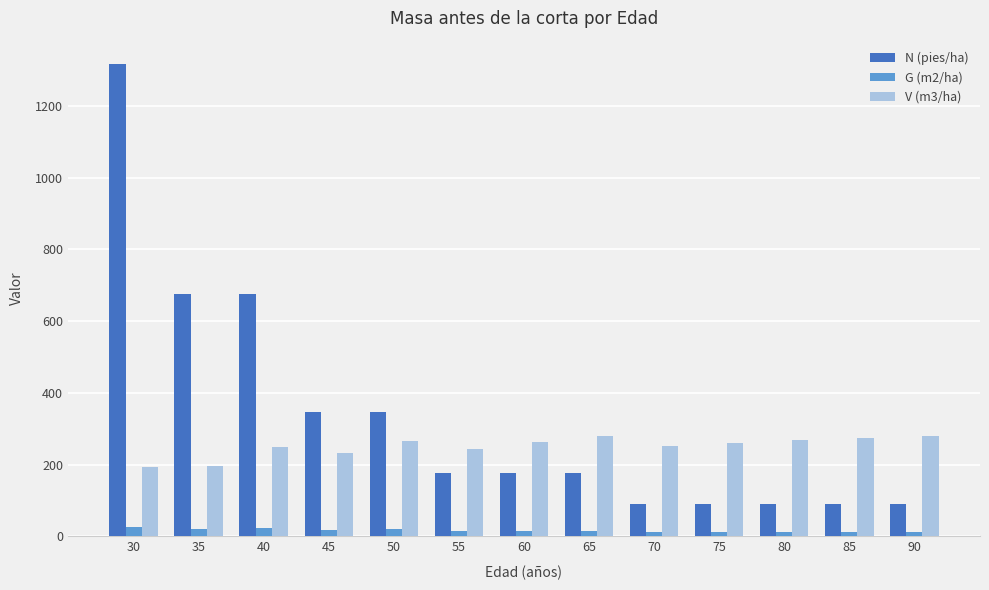

List the series in order of their peak value, highest first.

N (pies/ha), V (m3/ha), G (m2/ha)